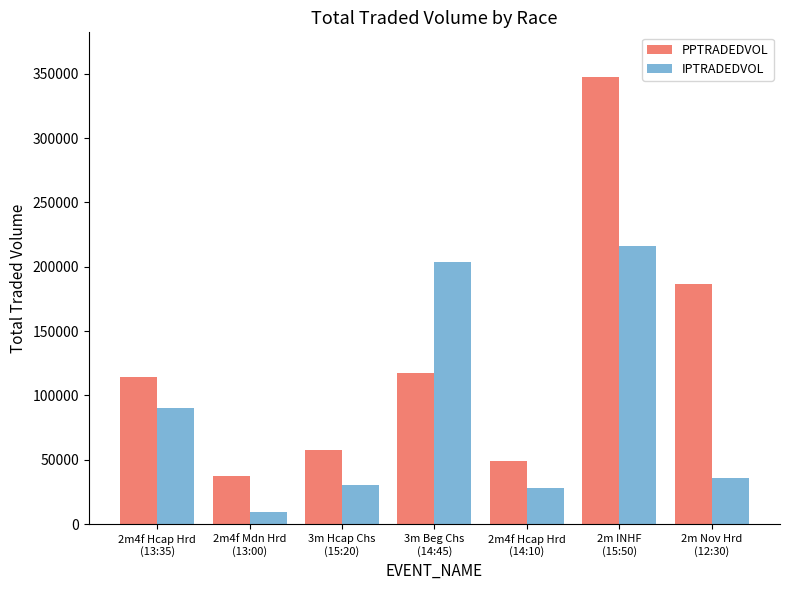

At 2m4f Hcap Hrd
(13:35), list the series in order from largest to smallest.

PPTRADEDVOL, IPTRADEDVOL